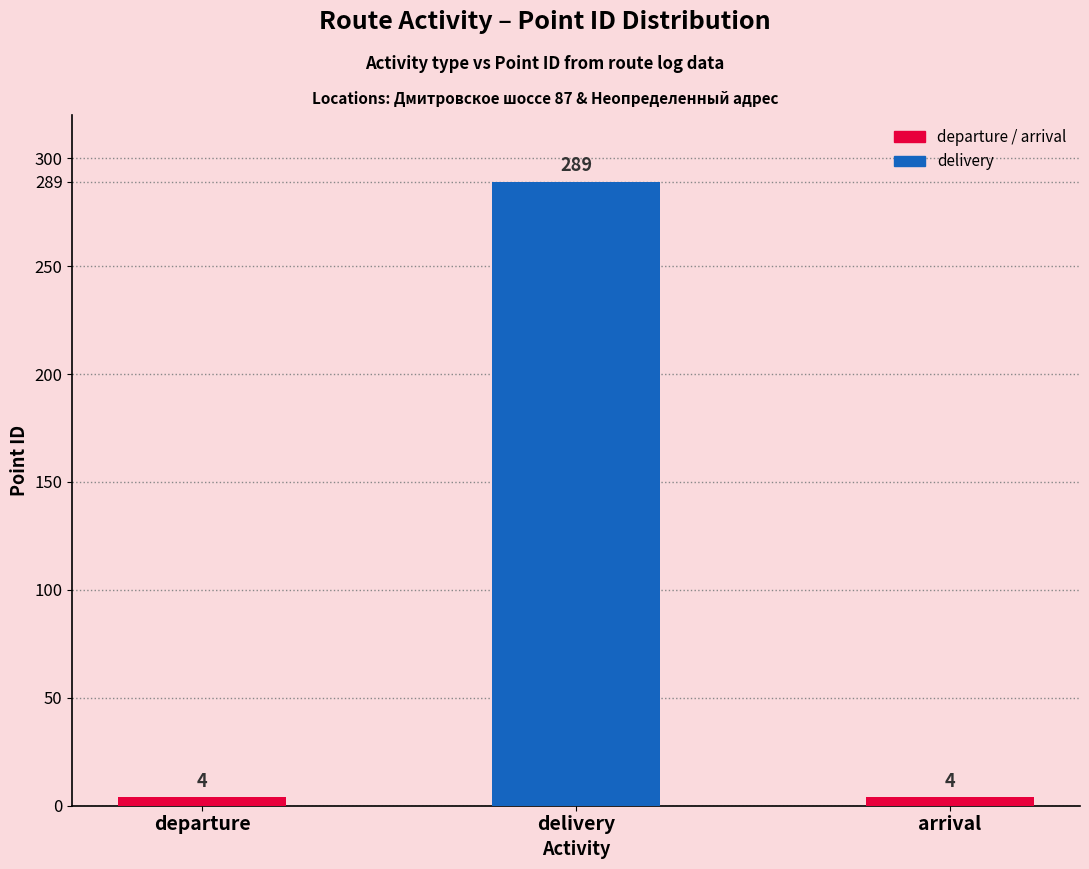

Which has a higher value, delivery or arrival?

delivery